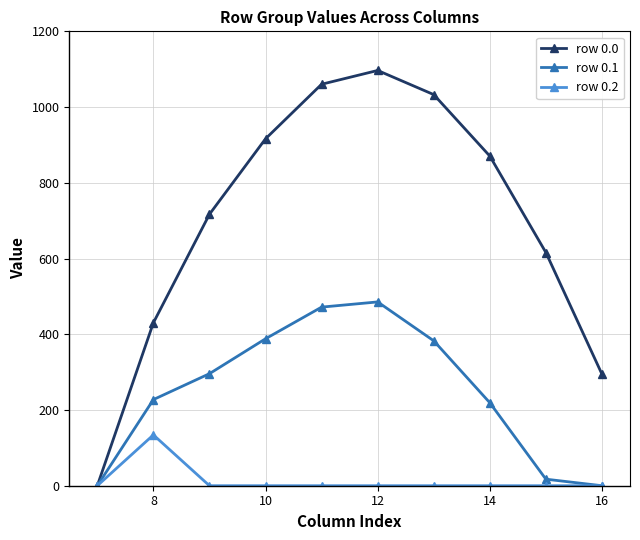

Which series has the largest range (max minus min)?

row 0.0